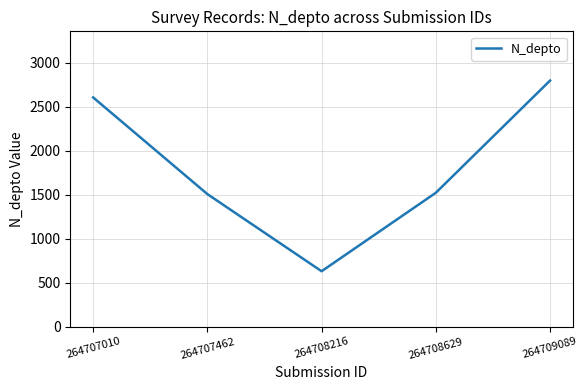

Count the number of categories in the chart.

5